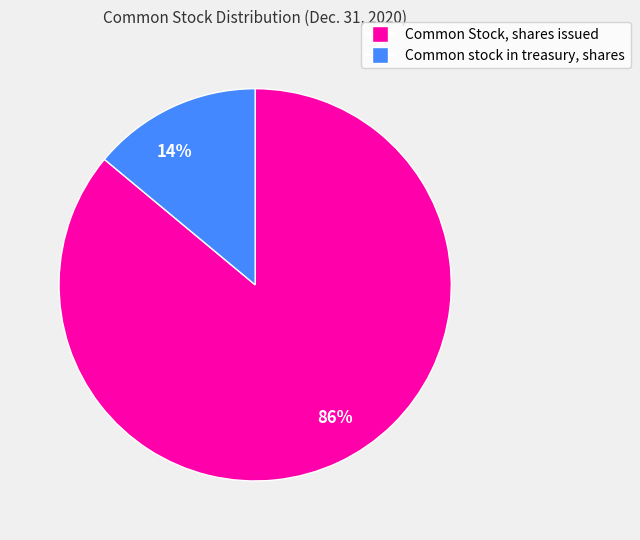

True or false: 86% accounts for 78% of the total.

False